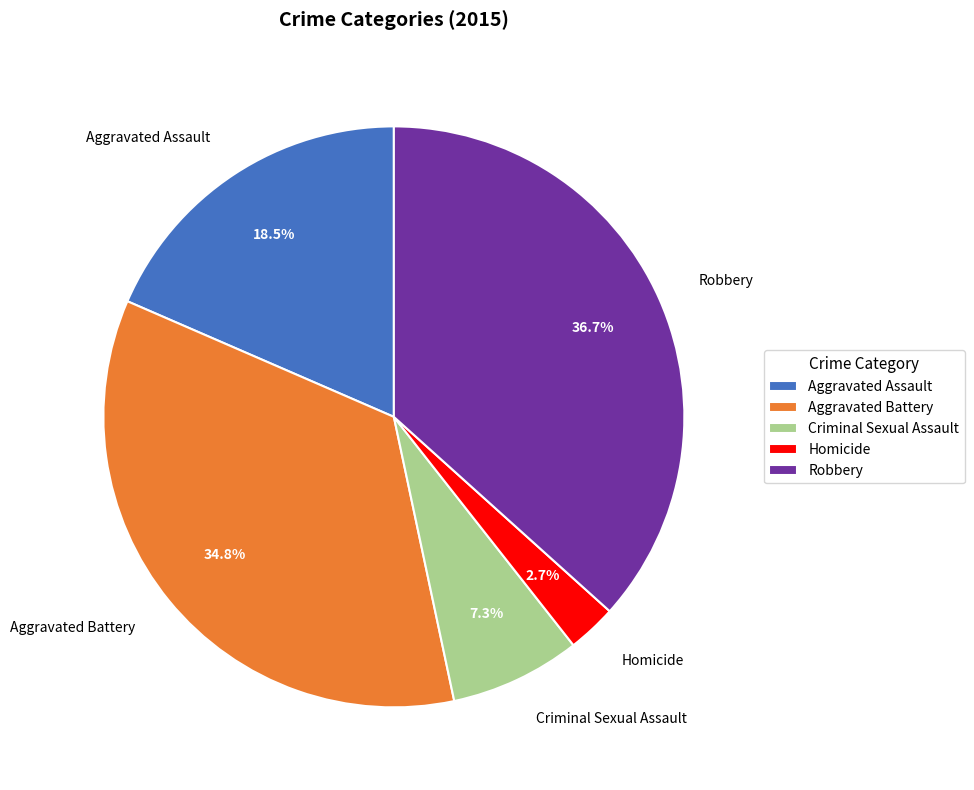

What percentage is the Aggravated Battery slice, to the nearest percent?

35%